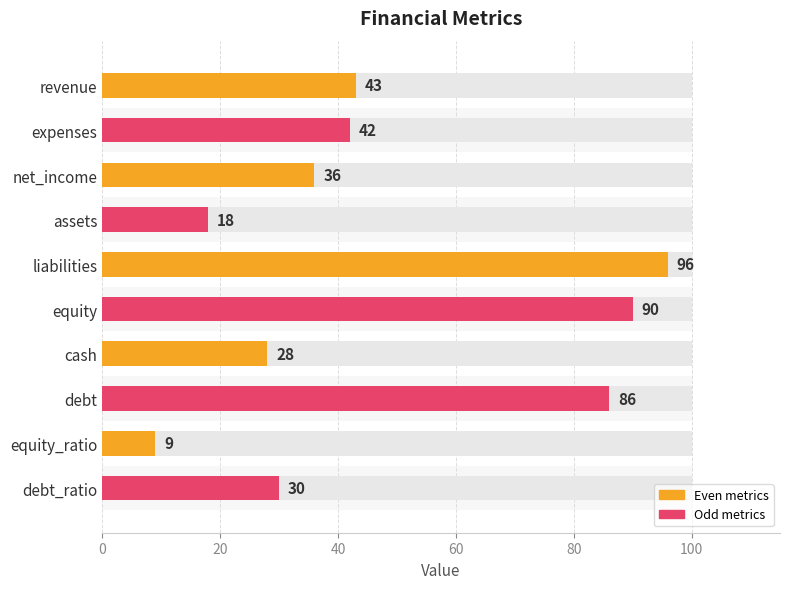

How many values are below 42?

5